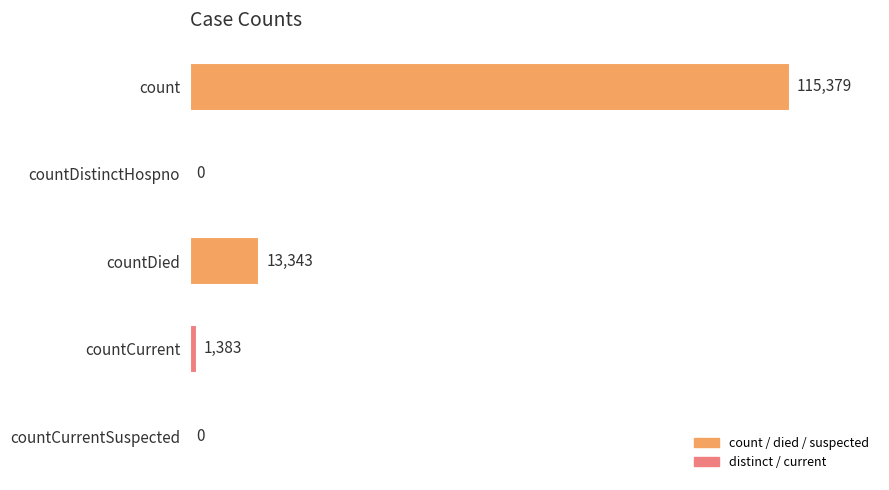

Is it true that the value at countDied is 5314?

False